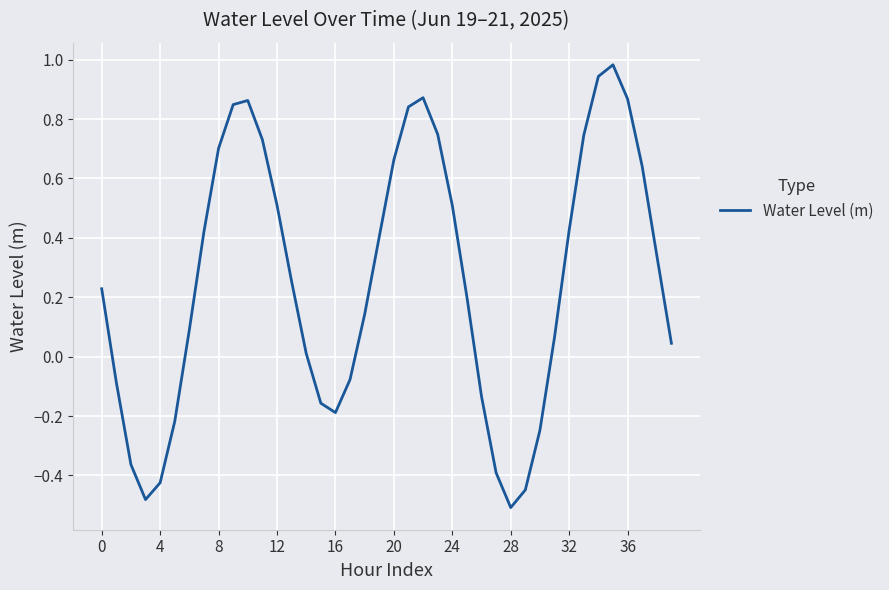

How many values are below zero?

13